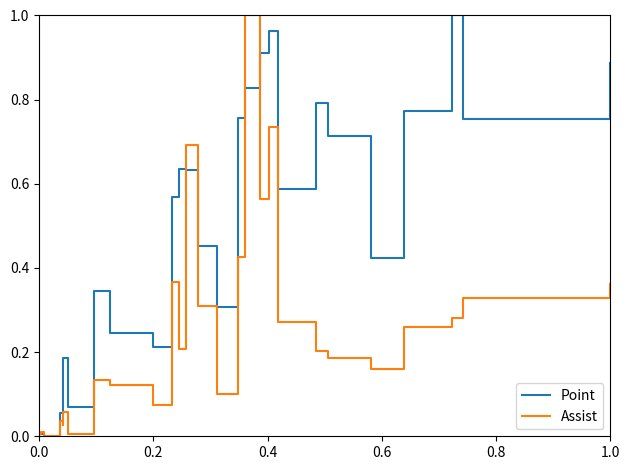

True or false: Assist has more than 0 points higher than both neighbors.

True